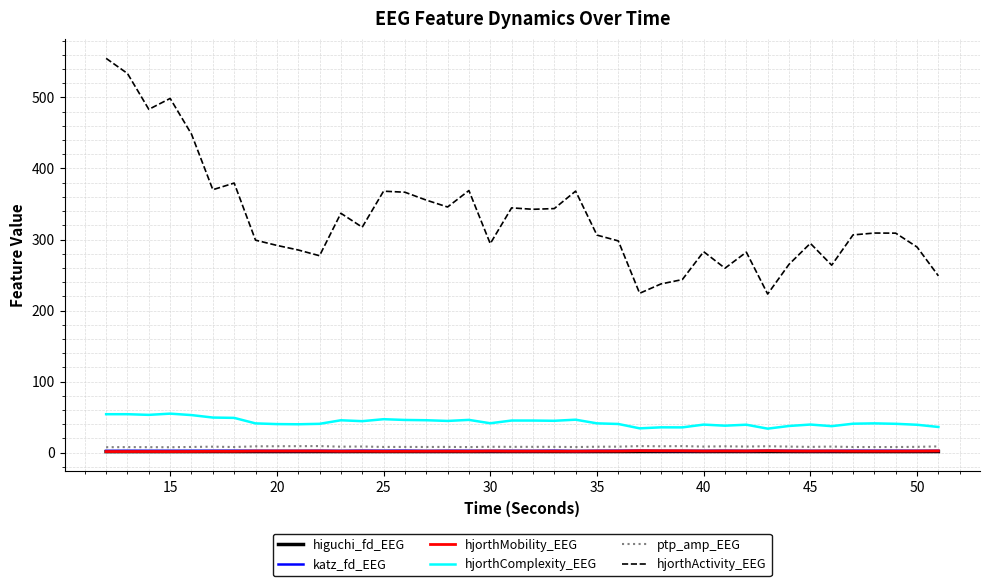

Which series has the largest total across all categories?

hjorthActivity_EEG